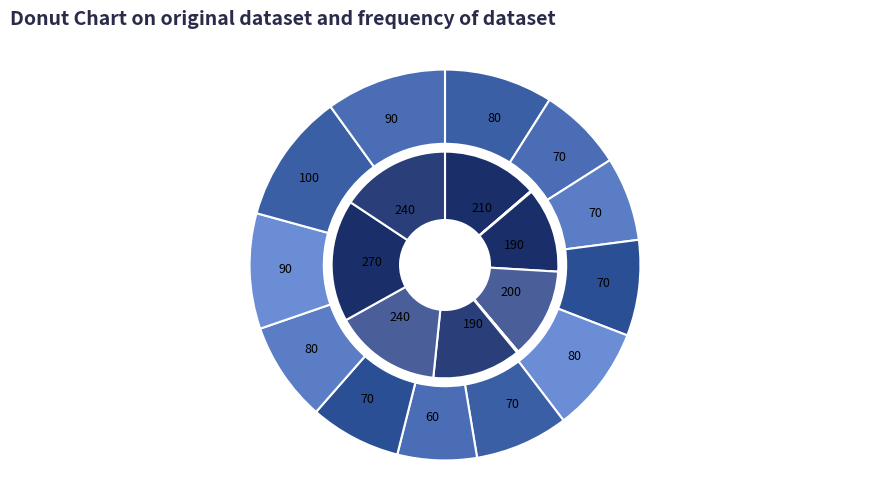

Does 9_1473_3 represent more than half of the total?

No